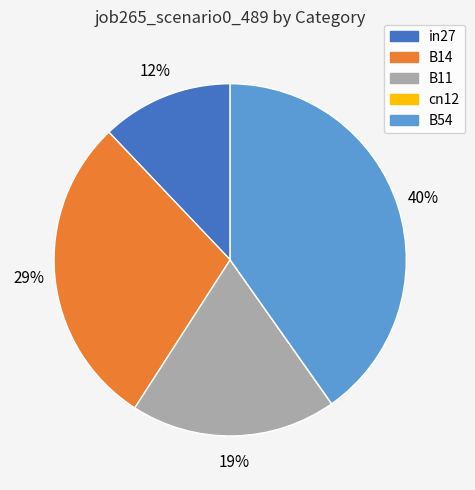

The B14 slice represents 39% of the pie. True or false?

False